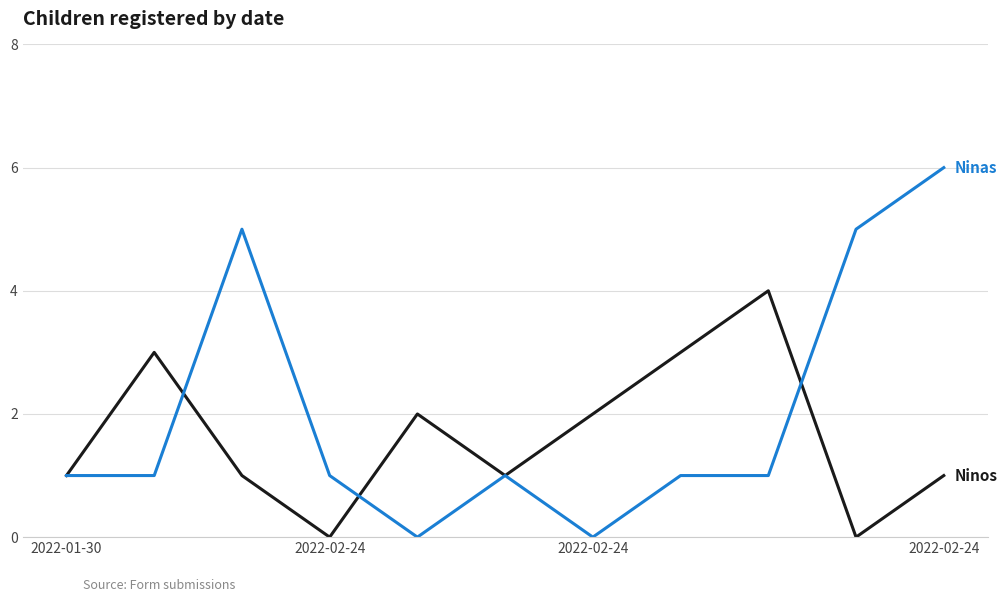

What is the greatest value displayed?

6